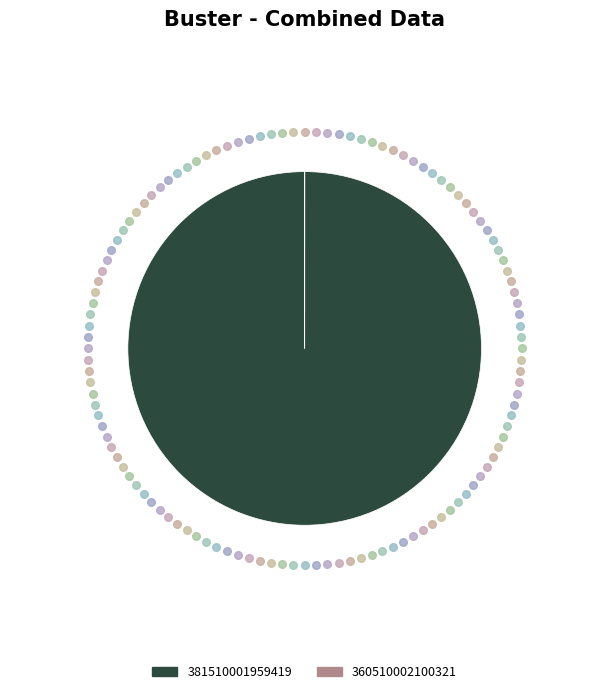

Does any single category account for the majority?

Yes